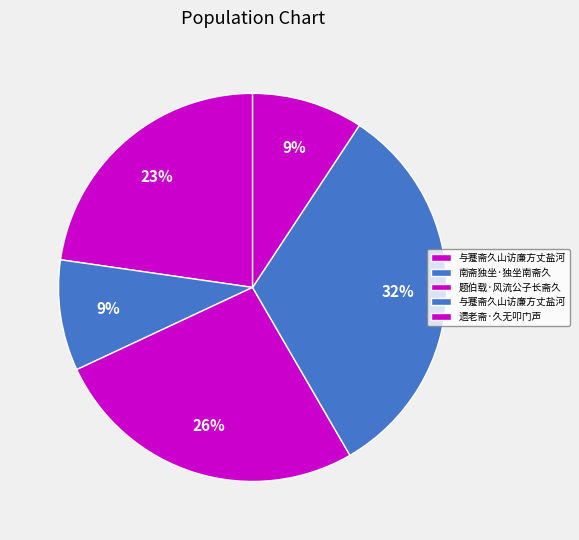

Count the number of slices in the pie.

5